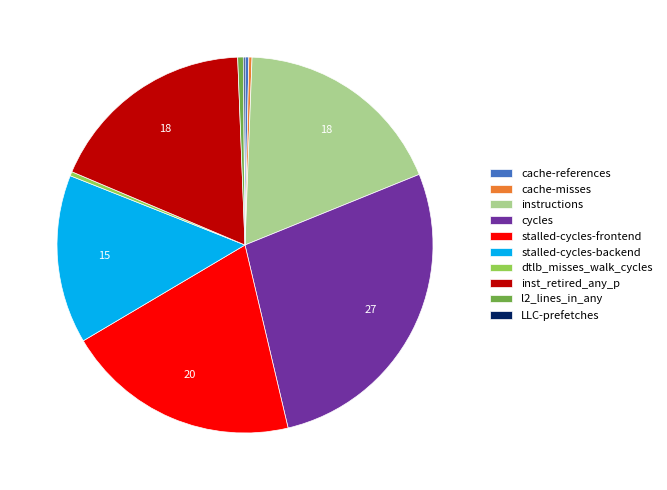

Does any single category account for the majority?

No